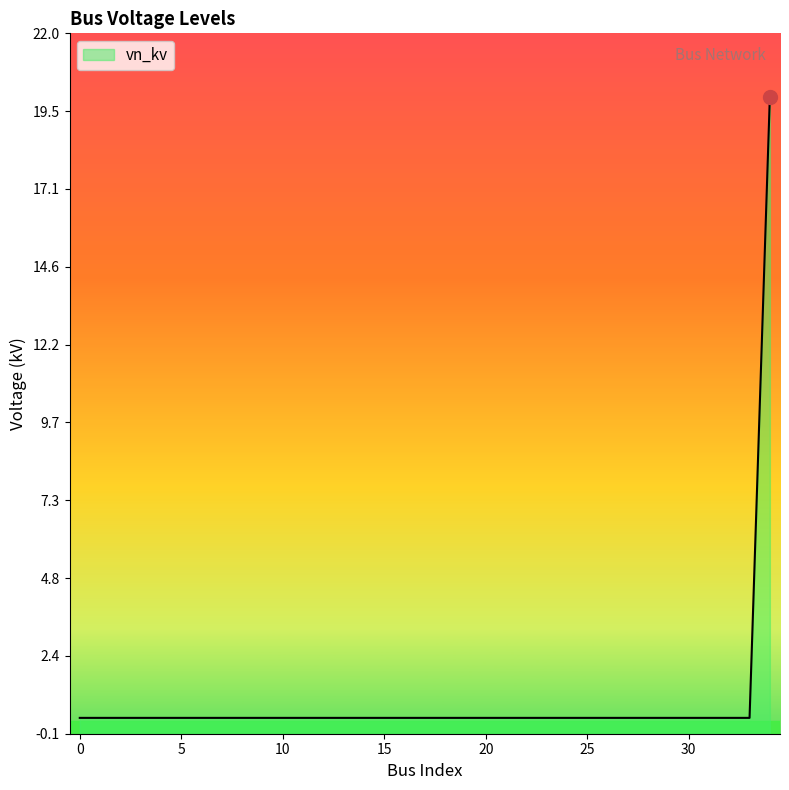

The value at 34 is 10.0. True or false?

False